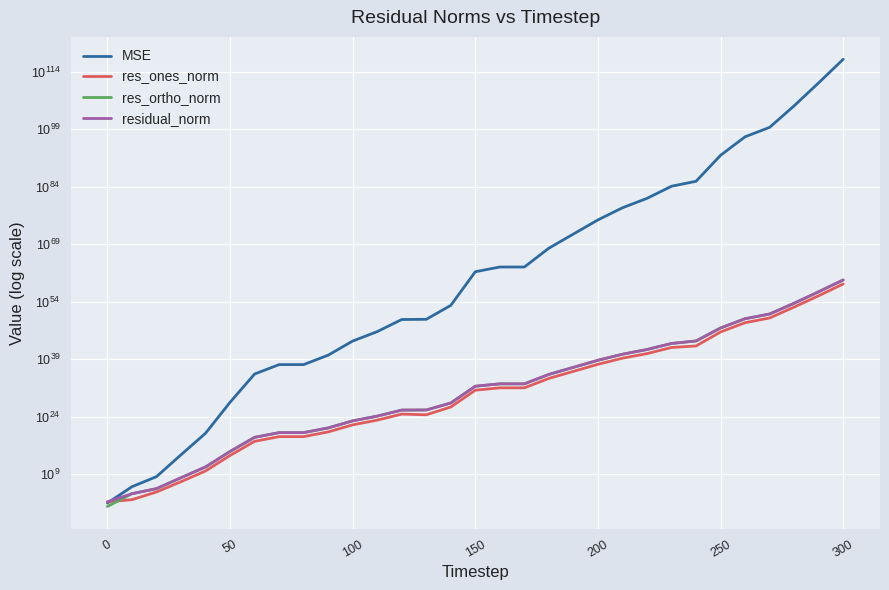

How many values in the res_ones_norm series exceed 8281103459666076975777965932544?

15